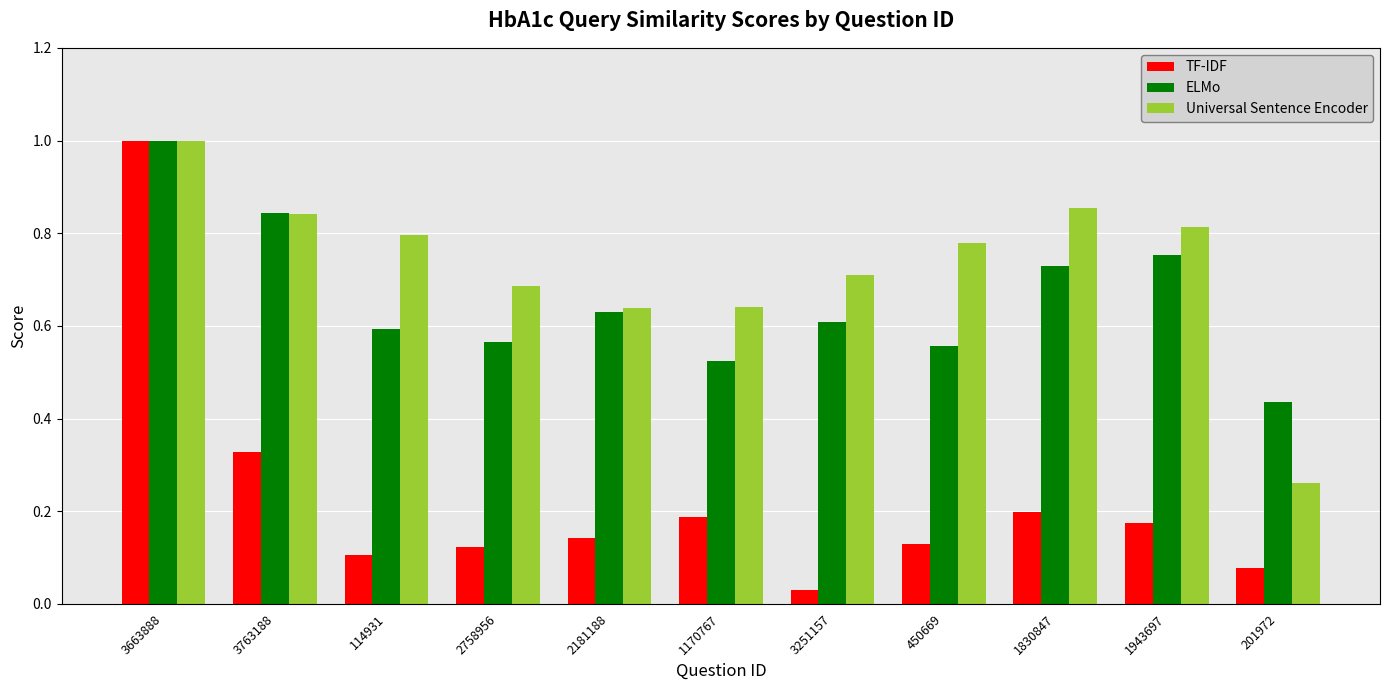

How many bars are there in each group?

3